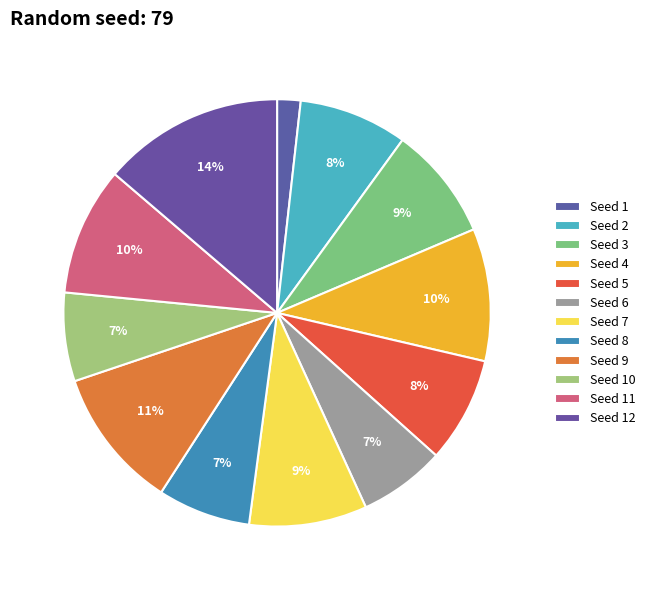

How many segments does this pie chart have?

12